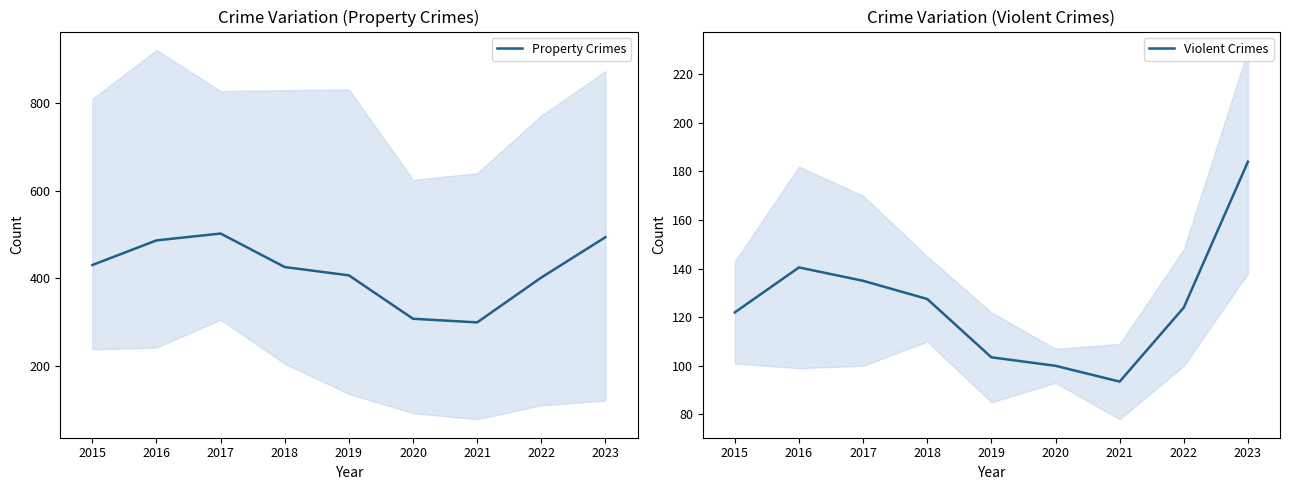

Is it true that Property Crimes equals 406.3 at 2019?

True